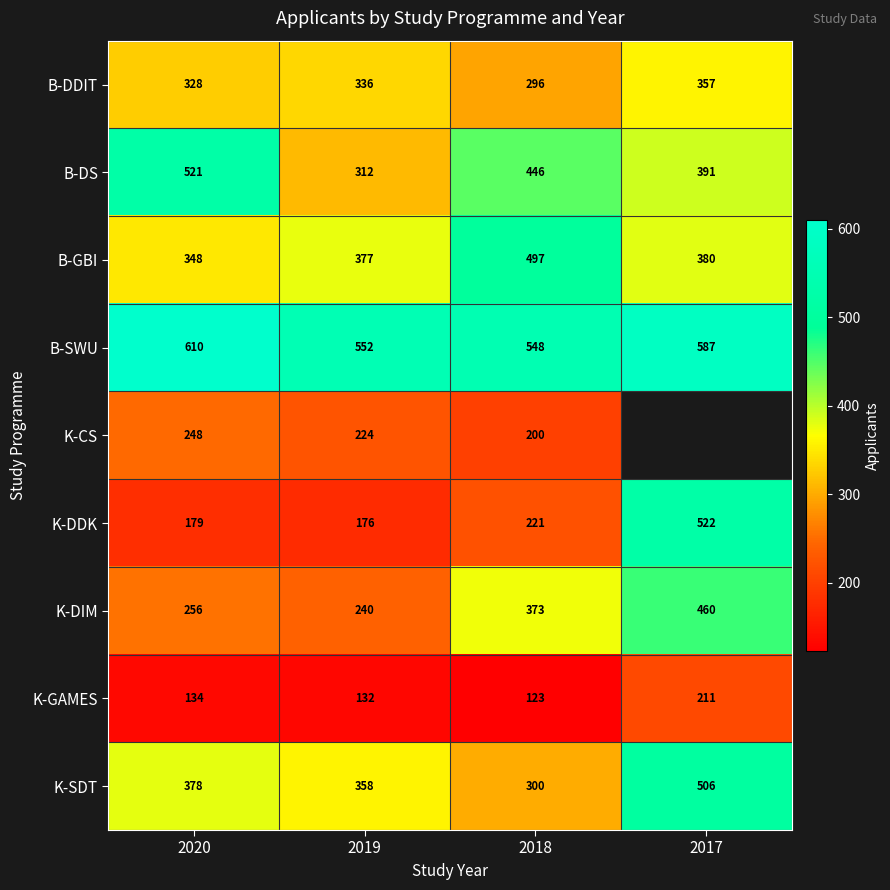

At 2019, list the series in order from smallest to largest.

K-GAMES, K-DDK, K-CS, K-DIM, B-DS, B-DDIT, K-SDT, B-GBI, B-SWU